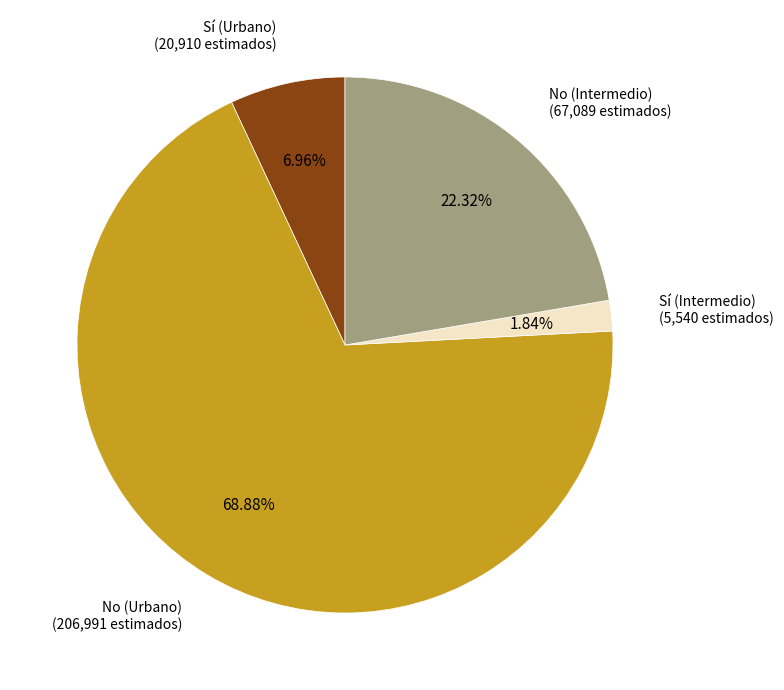

Which slice is the largest?

No (Urbano)